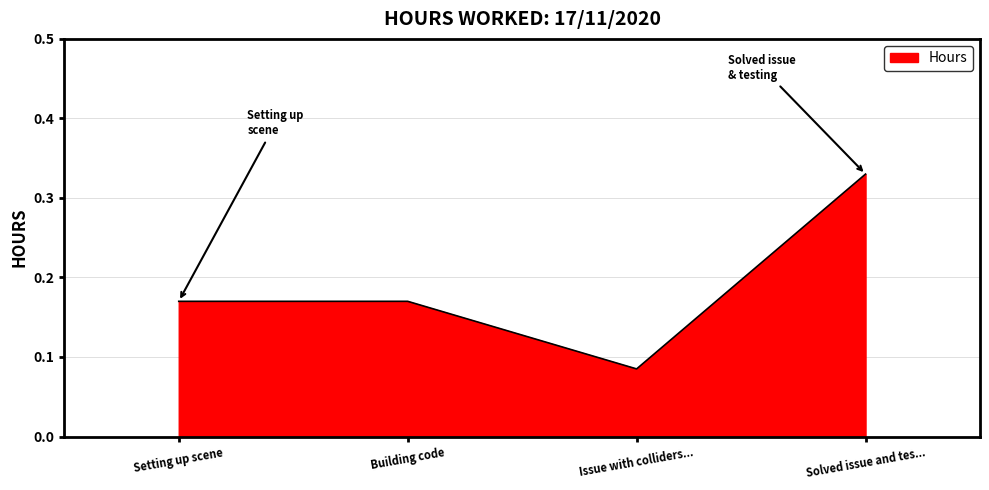

Which label corresponds to the largest value in the chart?

Solved issue and tes...